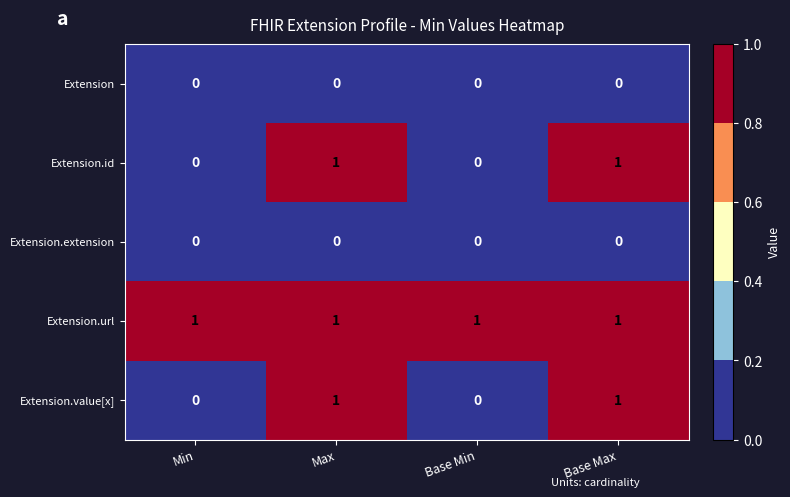

Count the Extension.id values in the range 0 to 1.

4